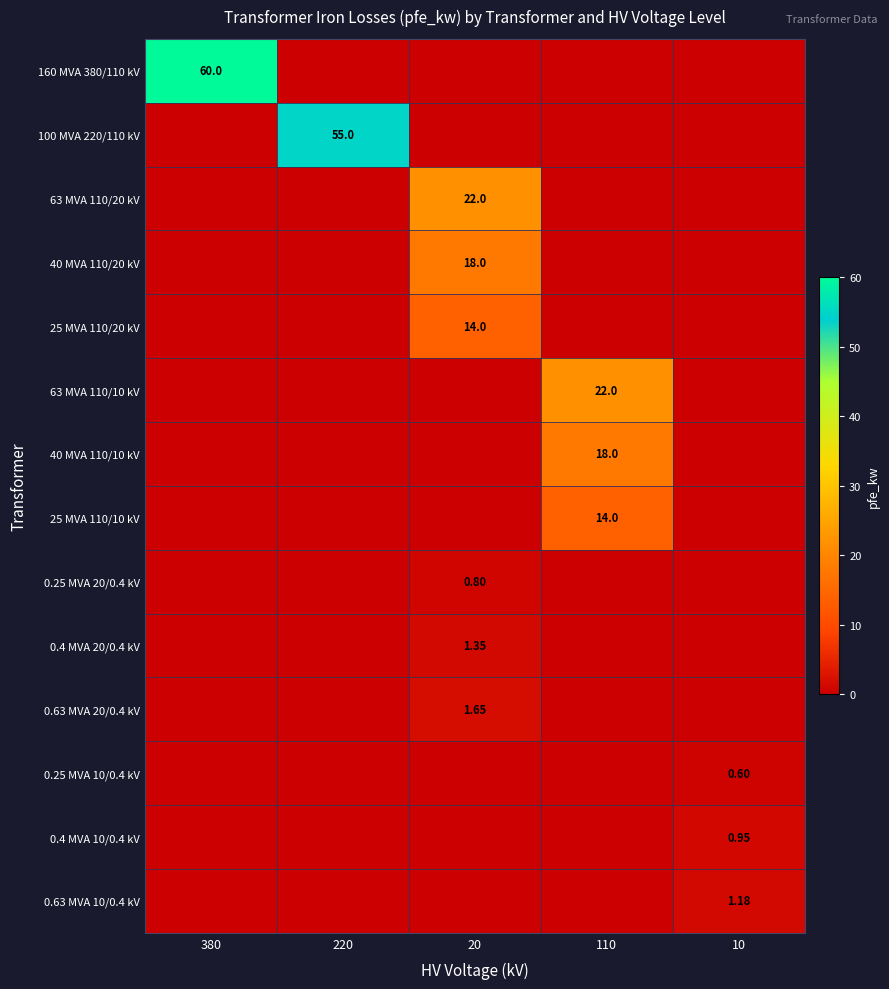

Is it true that 25 MVA 110/10 kV equals 9.1 at 10?

False